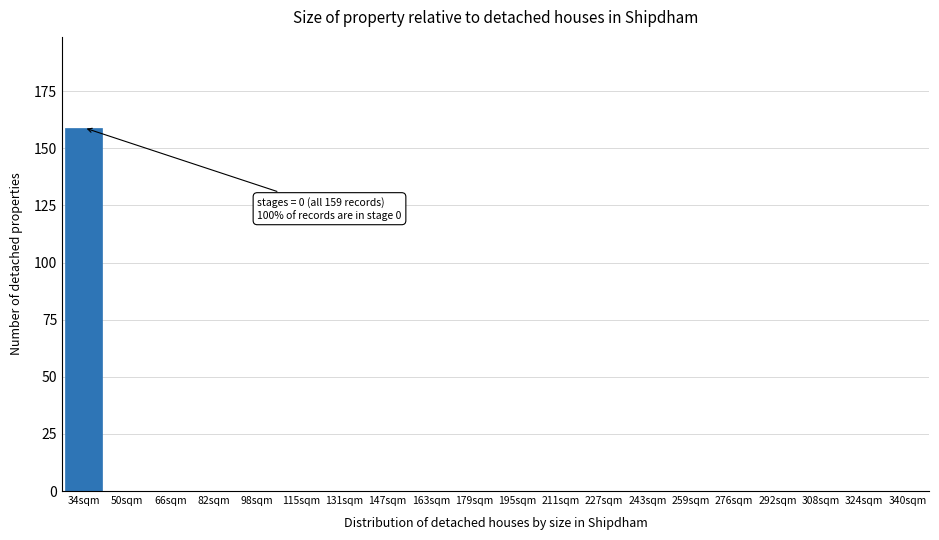

Reading left to right, transcribe all the data shown in this chart.

34sqm=159	50sqm=0	66sqm=0	82sqm=0	98sqm=0	115sqm=0	131sqm=0	147sqm=0	163sqm=0	179sqm=0	195sqm=0	211sqm=0	227sqm=0	243sqm=0	259sqm=0	276sqm=0	292sqm=0	308sqm=0	324sqm=0	340sqm=0